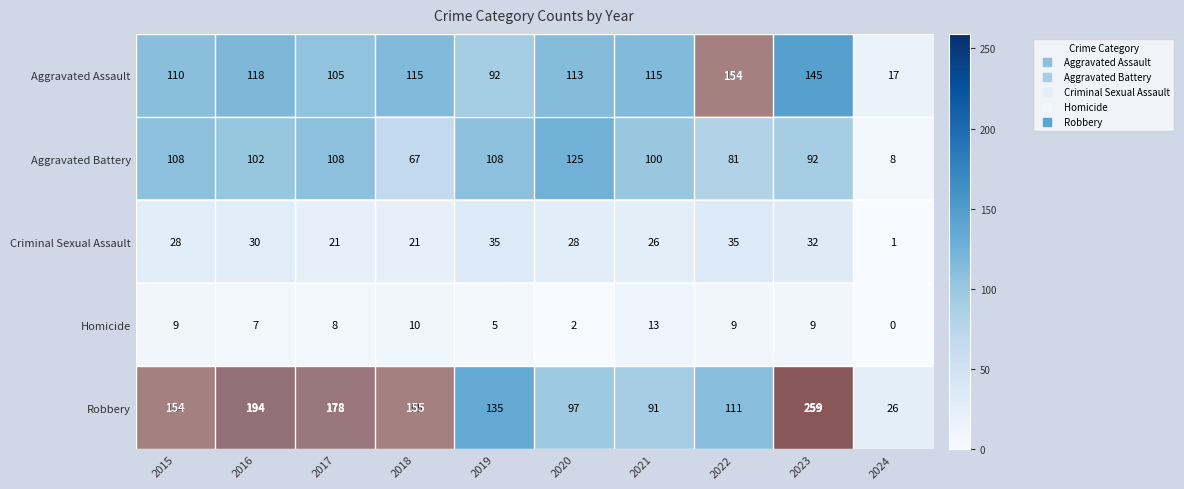

How many series are shown in this chart?

5